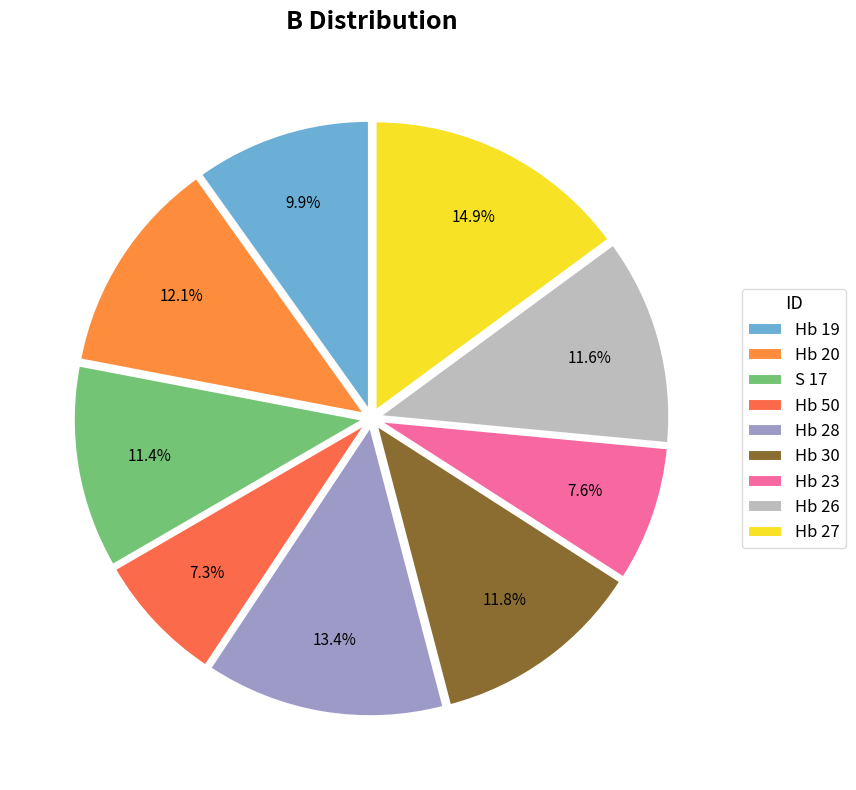

How many slices are in this pie chart?

9